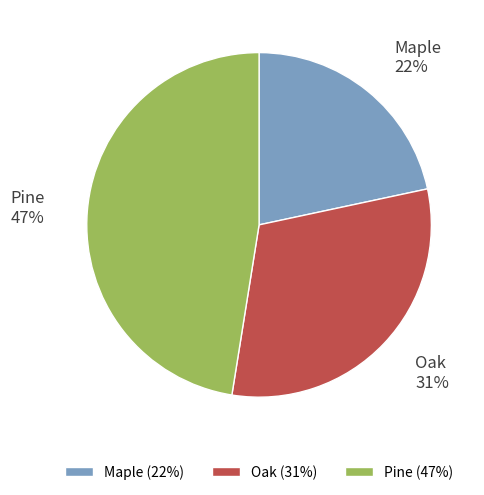

What is the ratio of the value at Pine to the value at Oak?

1.5